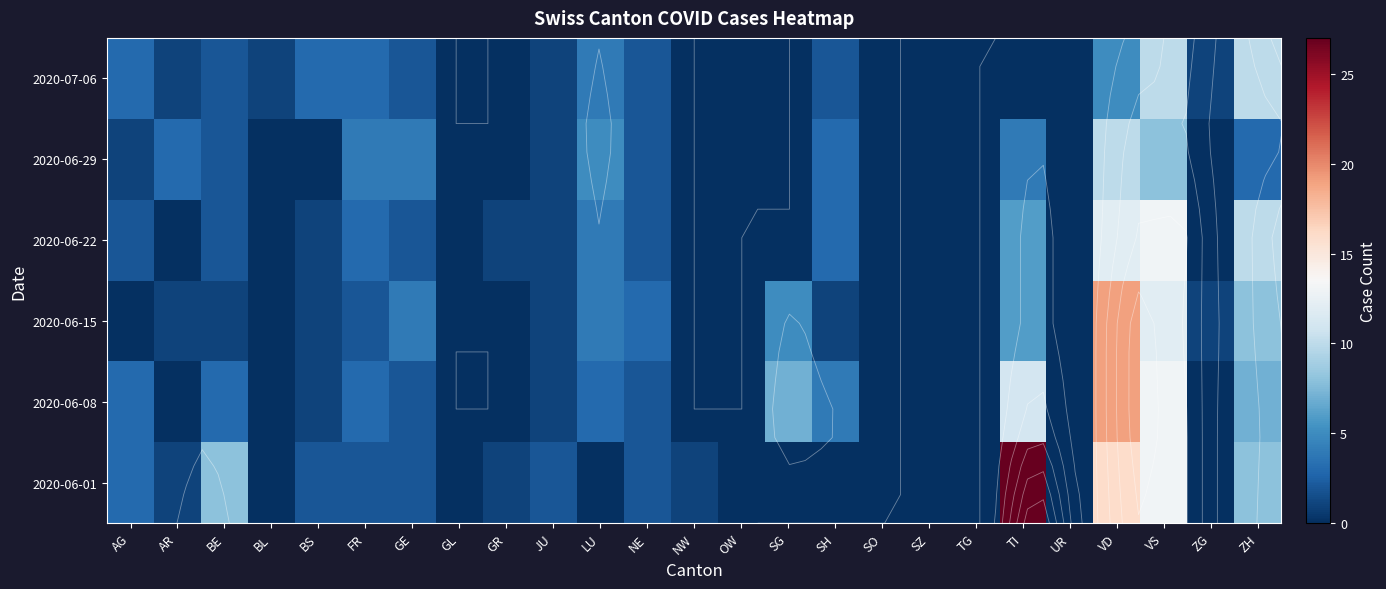

What is the total value across all series at AG?

12